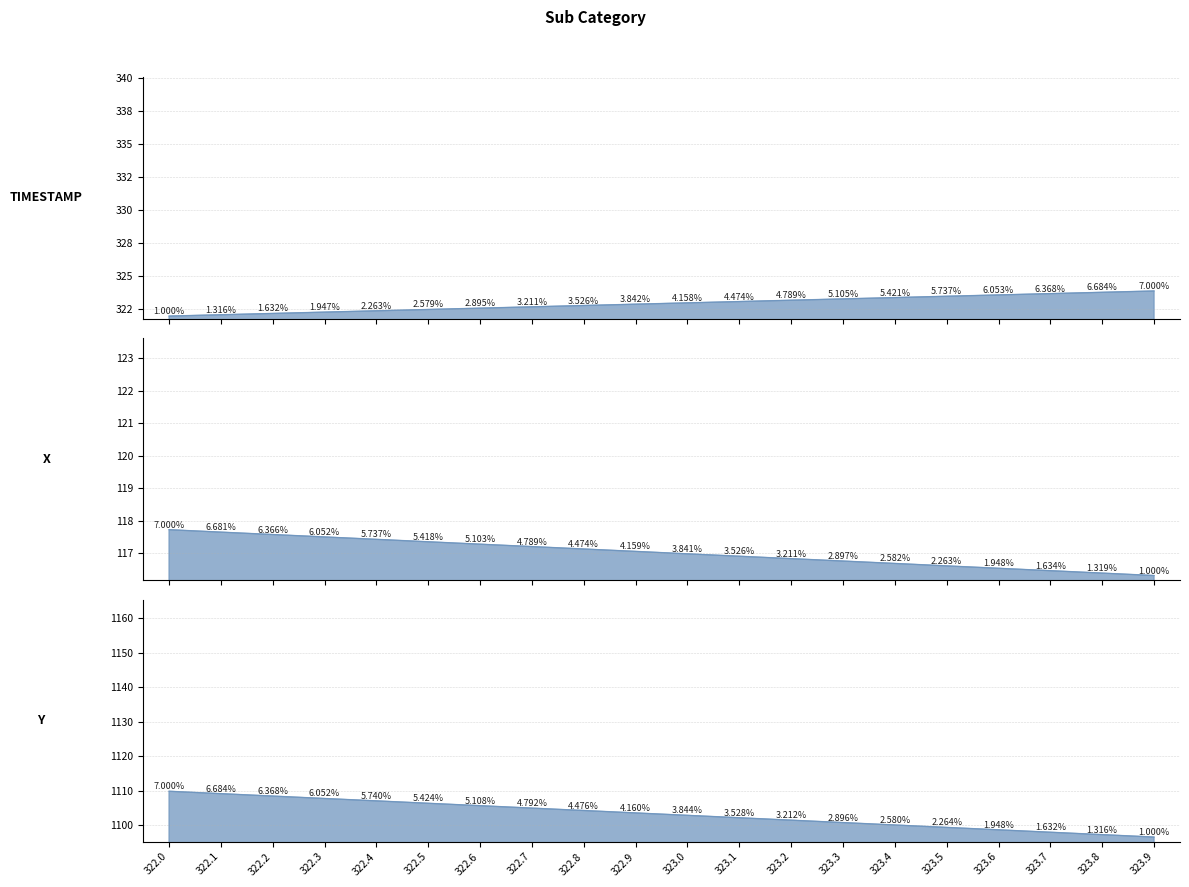

Between 323.0 and 323.1, which is larger?

323.1